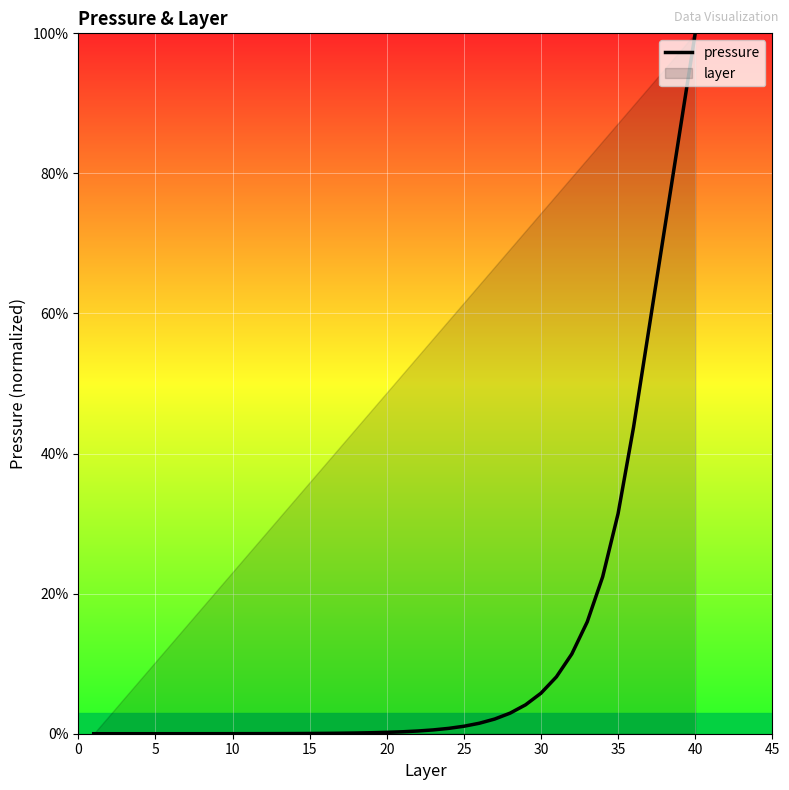

What is the highest value of the pressure series?

100.0